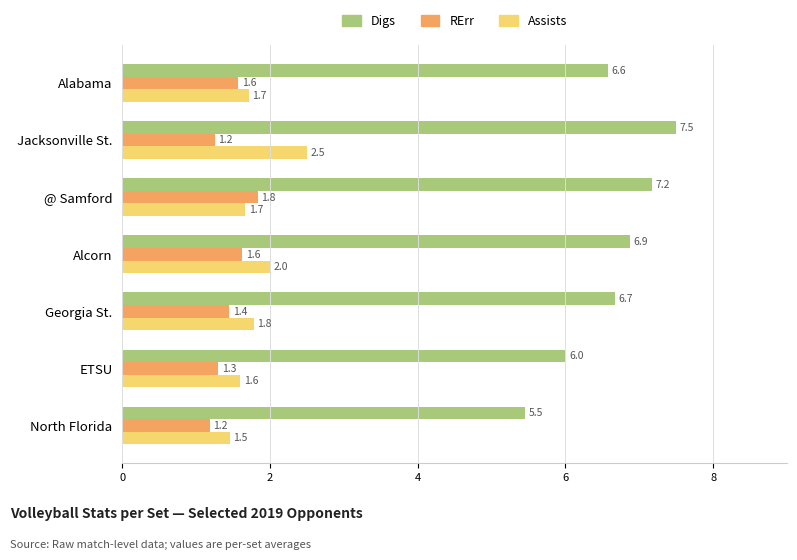

Which series has the largest total across all categories?

Digs